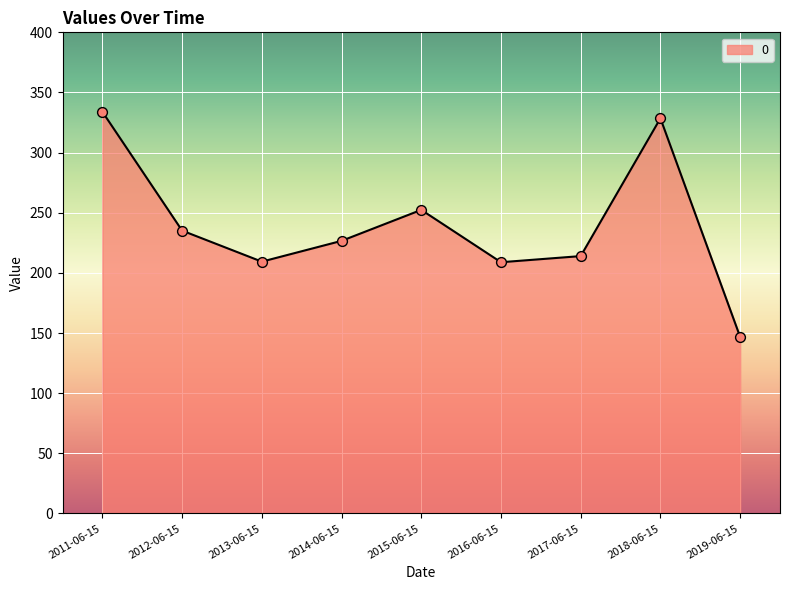

What is the ratio of the value at 2017-06-15 to the value at 2018-06-15?

0.7